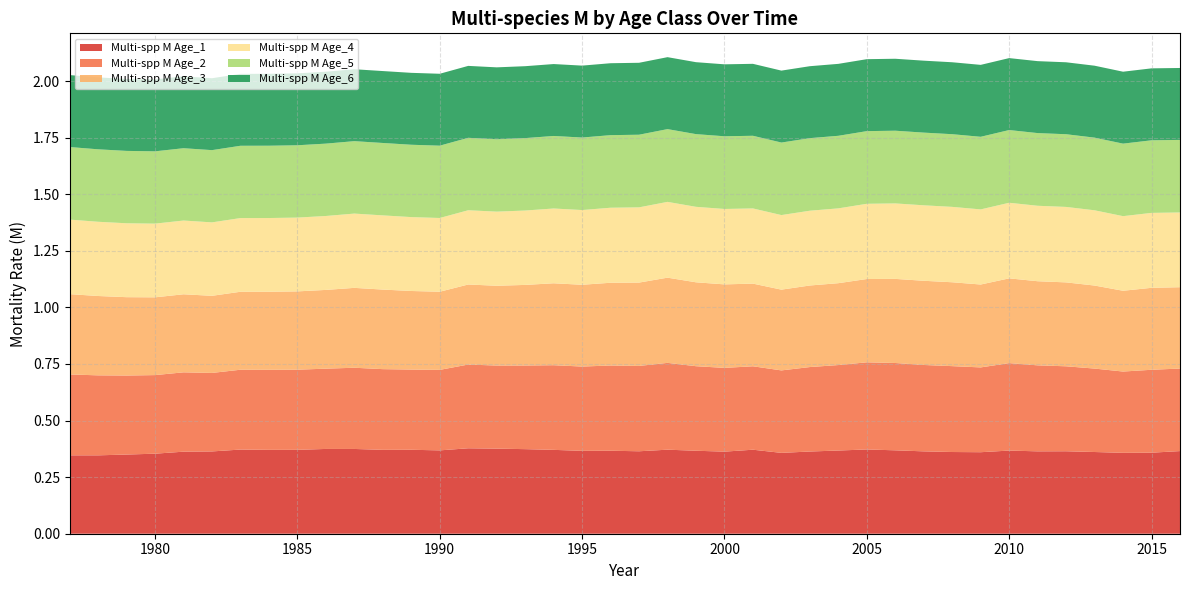

Reading left to right, what are all the values shown in this chart?

Multi-spp M Age_1: 1977=0.3	1978=0.3	1979=0.3	1980=0.4	1981=0.4	1982=0.4	1983=0.4	1984=0.4	1985=0.4	1986=0.4	1987=0.4	1988=0.4	1989=0.4	1990=0.4	1991=0.4	1992=0.4	1993=0.4	1994=0.4	1995=0.4	1996=0.4	1997=0.4	1998=0.4	1999=0.4	2000=0.4	2001=0.4	2002=0.4	2003=0.4	2004=0.4	2005=0.4	2006=0.4	2007=0.4	2008=0.4	2009=0.4	2010=0.4	2011=0.4	2012=0.4	2013=0.4	2014=0.4	2015=0.4	2016=0.4
Multi-spp M Age_2: 1977=0.4	1978=0.4	1979=0.3	1980=0.3	1981=0.4	1982=0.3	1983=0.4	1984=0.4	1985=0.4	1986=0.4	1987=0.4	1988=0.4	1989=0.4	1990=0.4	1991=0.4	1992=0.4	1993=0.4	1994=0.4	1995=0.4	1996=0.4	1997=0.4	1998=0.4	1999=0.4	2000=0.4	2001=0.4	2002=0.4	2003=0.4	2004=0.4	2005=0.4	2006=0.4	2007=0.4	2008=0.4	2009=0.4	2010=0.4	2011=0.4	2012=0.4	2013=0.4	2014=0.4	2015=0.4	2016=0.4
Multi-spp M Age_3: 1977=0.4	1978=0.4	1979=0.3	1980=0.3	1981=0.3	1982=0.3	1983=0.3	1984=0.3	1985=0.3	1986=0.3	1987=0.4	1988=0.4	1989=0.3	1990=0.3	1991=0.4	1992=0.4	1993=0.4	1994=0.4	1995=0.4	1996=0.4	1997=0.4	1998=0.4	1999=0.4	2000=0.4	2001=0.4	2002=0.4	2003=0.4	2004=0.4	2005=0.4	2006=0.4	2007=0.4	2008=0.4	2009=0.4	2010=0.4	2011=0.4	2012=0.4	2013=0.4	2014=0.4	2015=0.4	2016=0.4
Multi-spp M Age_4: 1977=0.3	1978=0.3	1979=0.3	1980=0.3	1981=0.3	1982=0.3	1983=0.3	1984=0.3	1985=0.3	1986=0.3	1987=0.3	1988=0.3	1989=0.3	1990=0.3	1991=0.3	1992=0.3	1993=0.3	1994=0.3	1995=0.3	1996=0.3	1997=0.3	1998=0.3	1999=0.3	2000=0.3	2001=0.3	2002=0.3	2003=0.3	2004=0.3	2005=0.3	2006=0.3	2007=0.3	2008=0.3	2009=0.3	2010=0.3	2011=0.3	2012=0.3	2013=0.3	2014=0.3	2015=0.3	2016=0.3
Multi-spp M Age_5: 1977=0.3	1978=0.3	1979=0.3	1980=0.3	1981=0.3	1982=0.3	1983=0.3	1984=0.3	1985=0.3	1986=0.3	1987=0.3	1988=0.3	1989=0.3	1990=0.3	1991=0.3	1992=0.3	1993=0.3	1994=0.3	1995=0.3	1996=0.3	1997=0.3	1998=0.3	1999=0.3	2000=0.3	2001=0.3	2002=0.3	2003=0.3	2004=0.3	2005=0.3	2006=0.3	2007=0.3	2008=0.3	2009=0.3	2010=0.3	2011=0.3	2012=0.3	2013=0.3	2014=0.3	2015=0.3	2016=0.3
Multi-spp M Age_6: 1977=0.3	1978=0.3	1979=0.3	1980=0.3	1981=0.3	1982=0.3	1983=0.3	1984=0.3	1985=0.3	1986=0.3	1987=0.3	1988=0.3	1989=0.3	1990=0.3	1991=0.3	1992=0.3	1993=0.3	1994=0.3	1995=0.3	1996=0.3	1997=0.3	1998=0.3	1999=0.3	2000=0.3	2001=0.3	2002=0.3	2003=0.3	2004=0.3	2005=0.3	2006=0.3	2007=0.3	2008=0.3	2009=0.3	2010=0.3	2011=0.3	2012=0.3	2013=0.3	2014=0.3	2015=0.3	2016=0.3